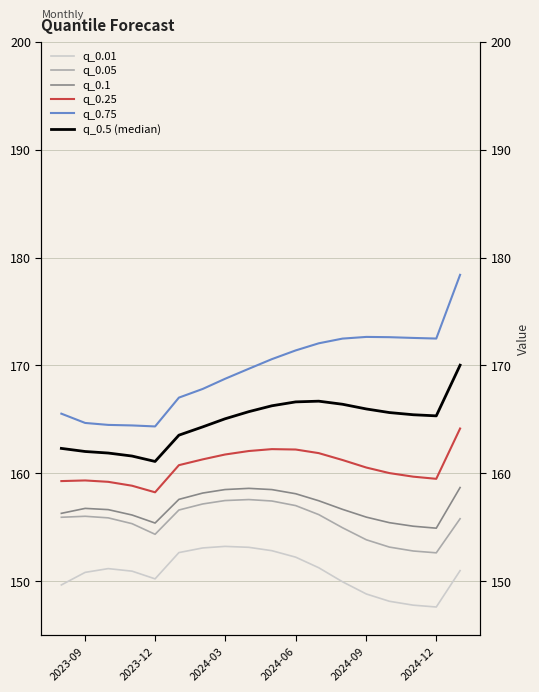

True or false: q_0.05 and q_0.75 intersect in this chart.

False